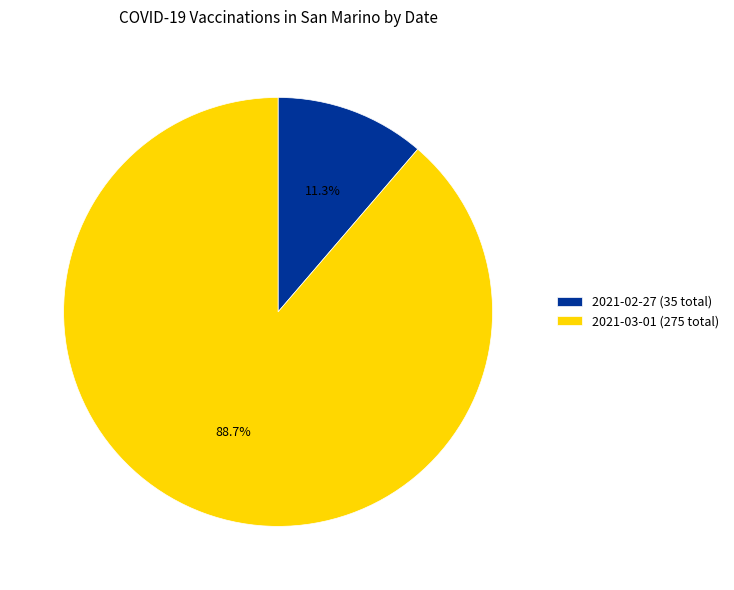

Is there any slice that represents more than half of the pie?

Yes